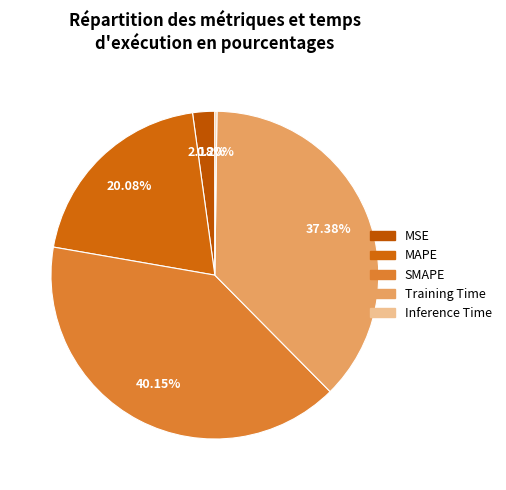

Is there a majority slice in this chart?

No